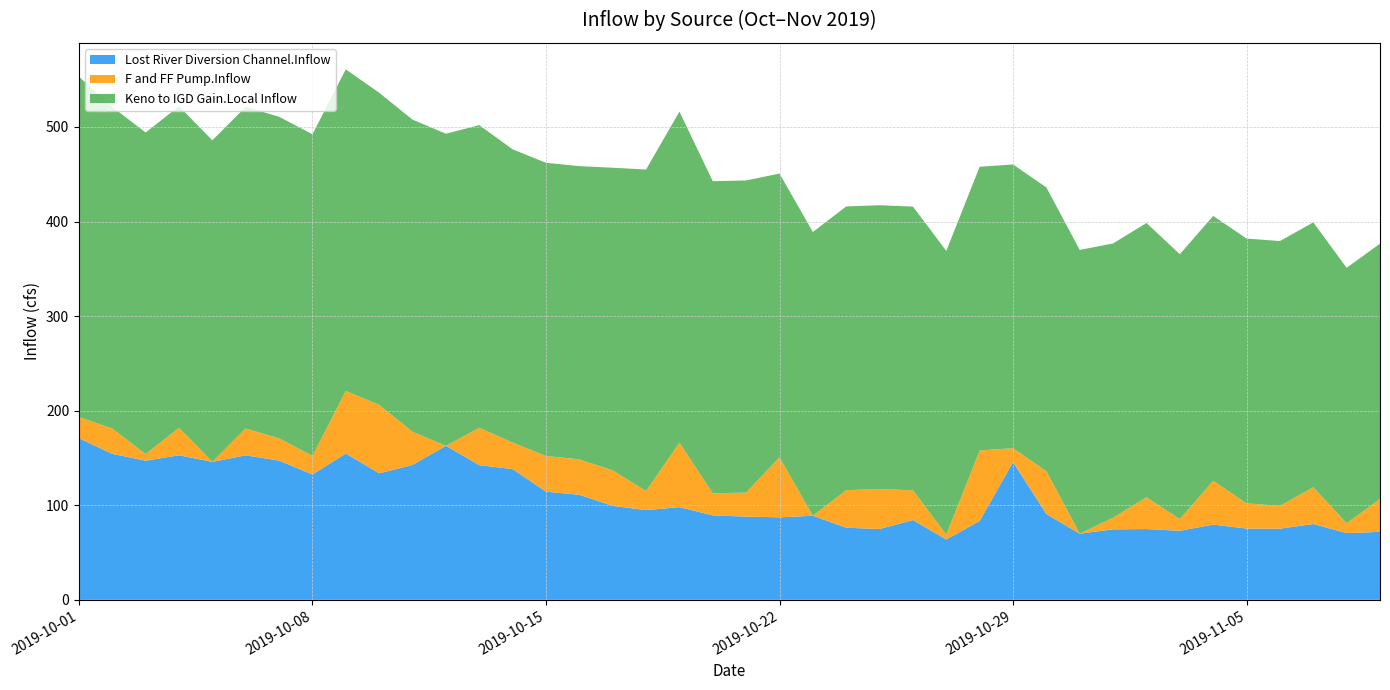

Reading left to right, what are all the values shown in this chart?

Lost River Diversion Channel.Inflow: 170.9	154.4	147.1	152.9	145.9	152.8	147.3	132.6	154.7	133.8	142.6	162.8	142.4	138.3	114.4	111.1	99.4	94.9	98.0	89.3	88.0	87.2	88.9	76.2	74.9	84.4	63.8	83.4	145.7	90.7	70.0	74.6	74.8	73.0	79.6	75.4	75.3	80.2	70.6	71.9
F and FF Pump.Inflow: 22.3	26.8	7.0	29.0	0.0	28.4	23.5	19.7	66.2	72.4	35.1	0.0	39.5	28.1	37.7	37.5	37.5	20.1	68.2	23.3	25.4	63.5	0.0	39.7	42.3	31.4	5.2	74.5	14.7	45.3	0.0	12.3	33.6	12.4	46.4	26.6	24.1	38.9	10.5	34.7
Keno to IGD Gain.Local Inflow: 360.0	340.0	340.0	340.0	340.0	340.0	340.0	340.0	340.0	330.0	330.0	330.0	320.0	310.0	310.0	310.0	320.0	340.0	350.0	330.0	330.0	300.0	300.0	300.0	300.0	300.0	300.0	300.0	300.0	300.0	300.0	290.0	290.0	280.0	280.0	280.0	280.0	280.0	270.0	270.0